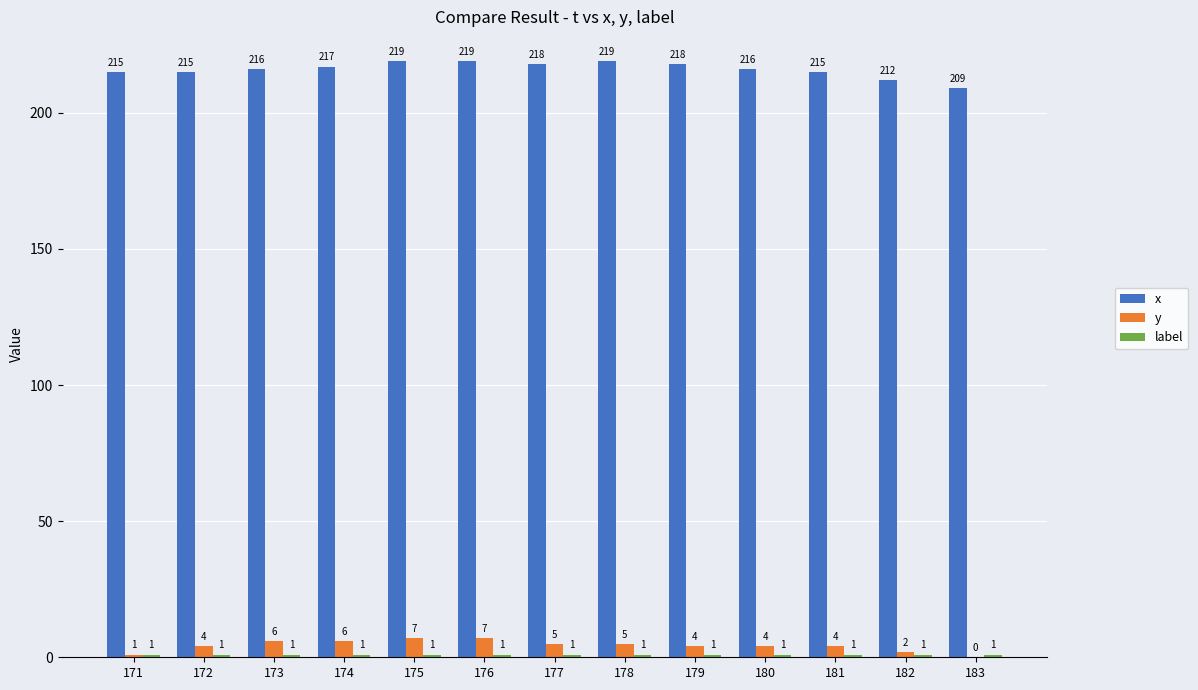

What is the total value across all series at 172?

220